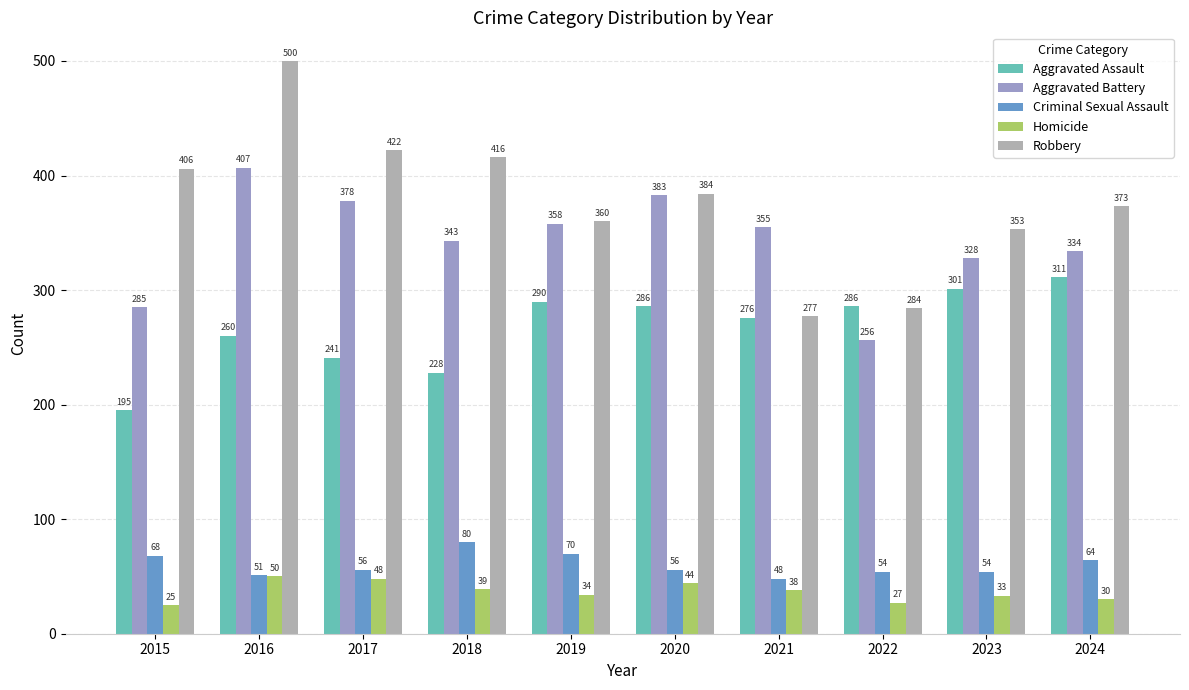

Are the bars grouped side by side (vs. stacked)?

Yes